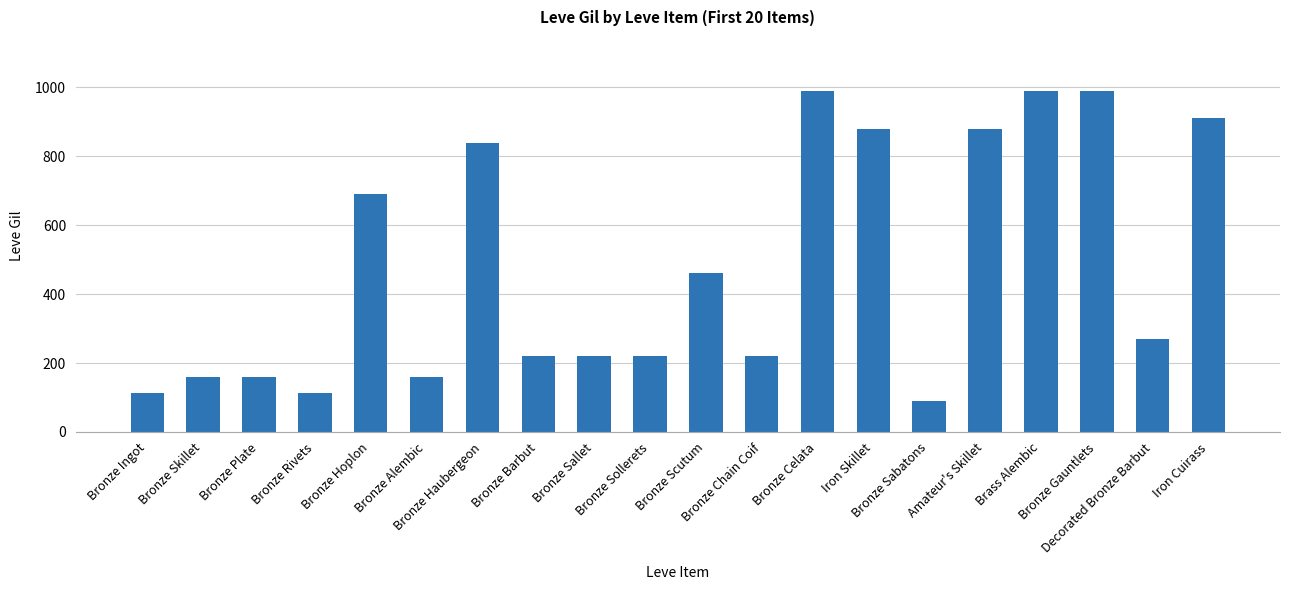

What is the maximum value shown in the chart?

990